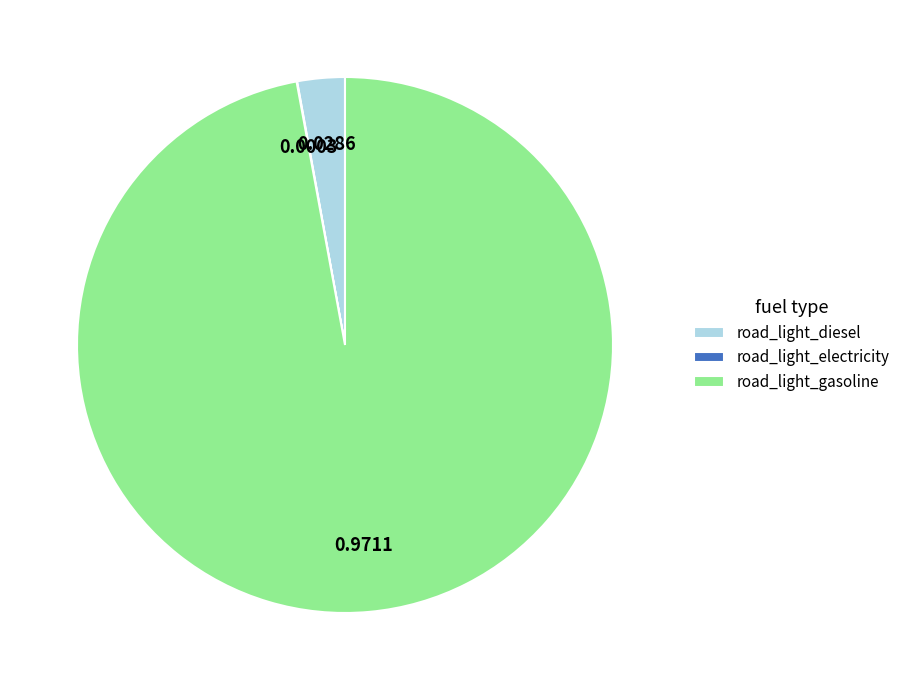

Which slice is the largest?

road_light_gasoline